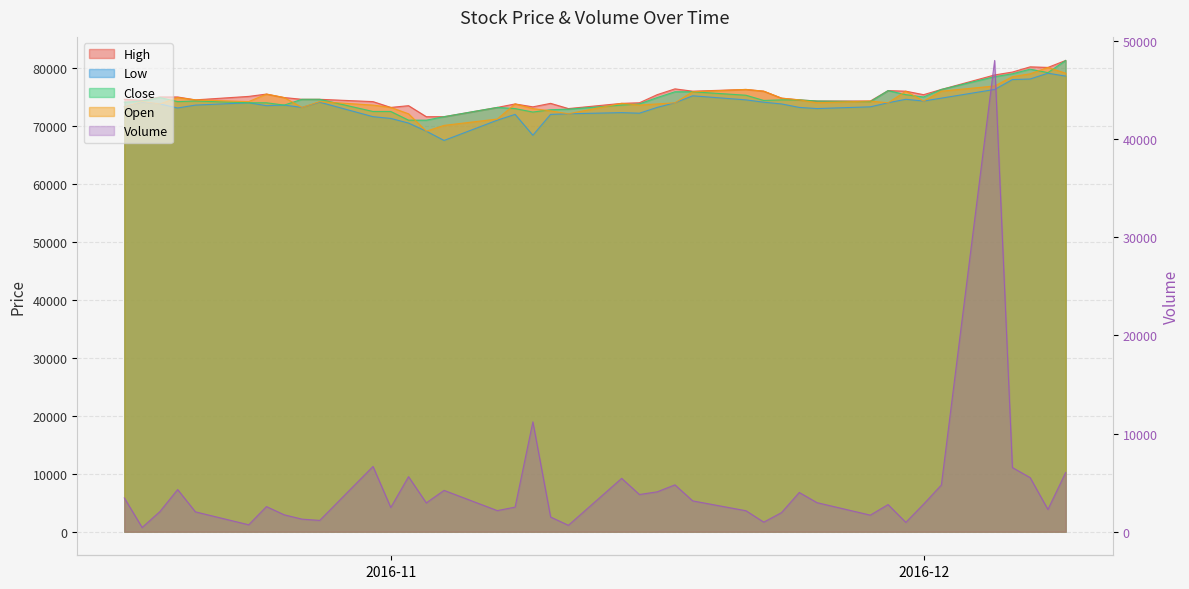

At which label does Close first exceed 74300?

2016-10-19